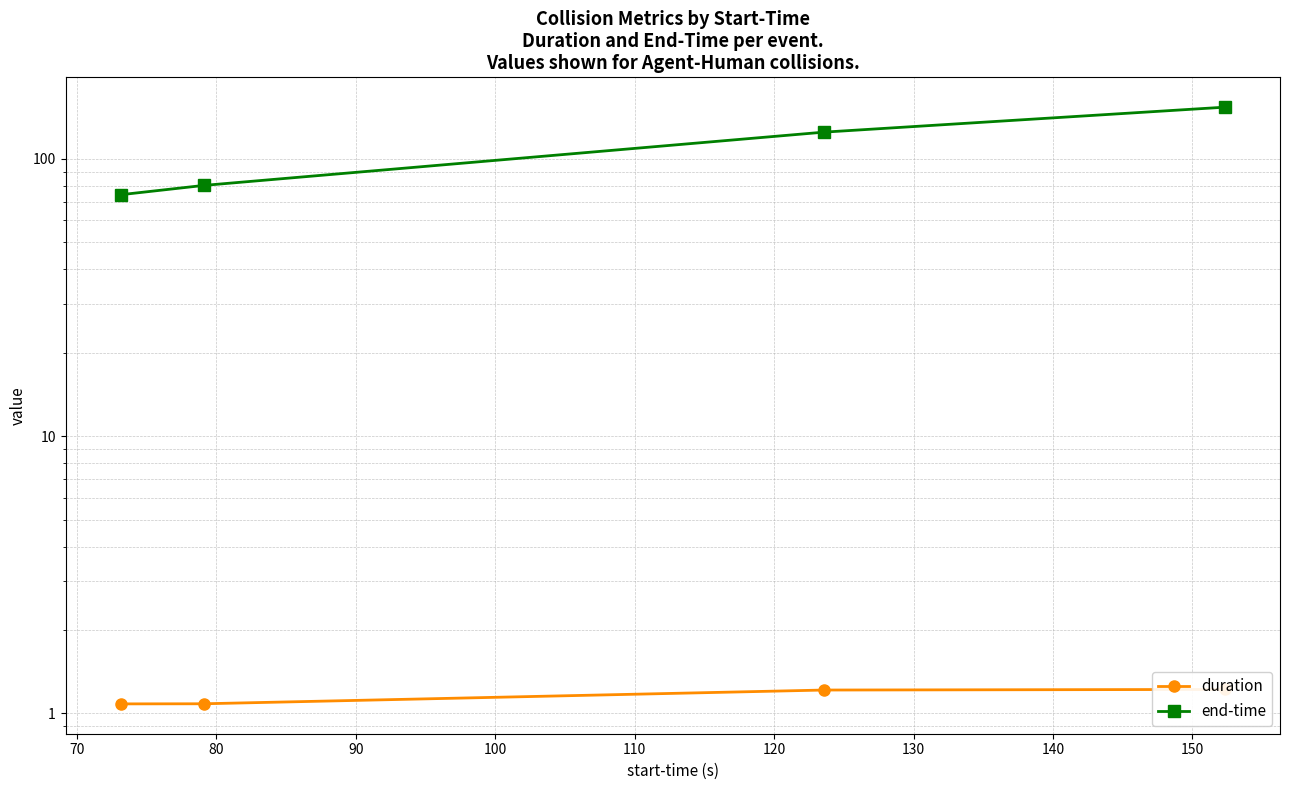

True or false: duration and end-time intersect in this chart.

False